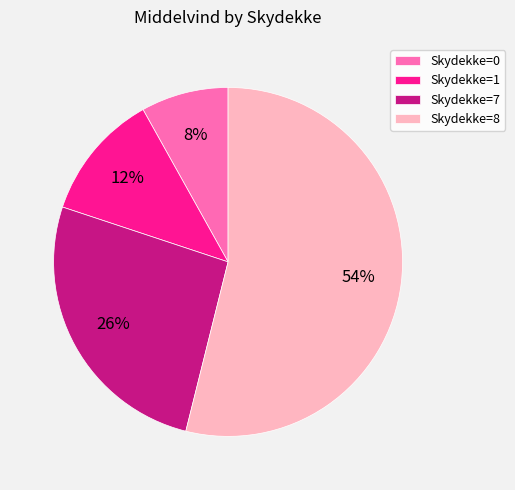

To the nearest percent, what percentage of the pie is Skydekke=8?

54%